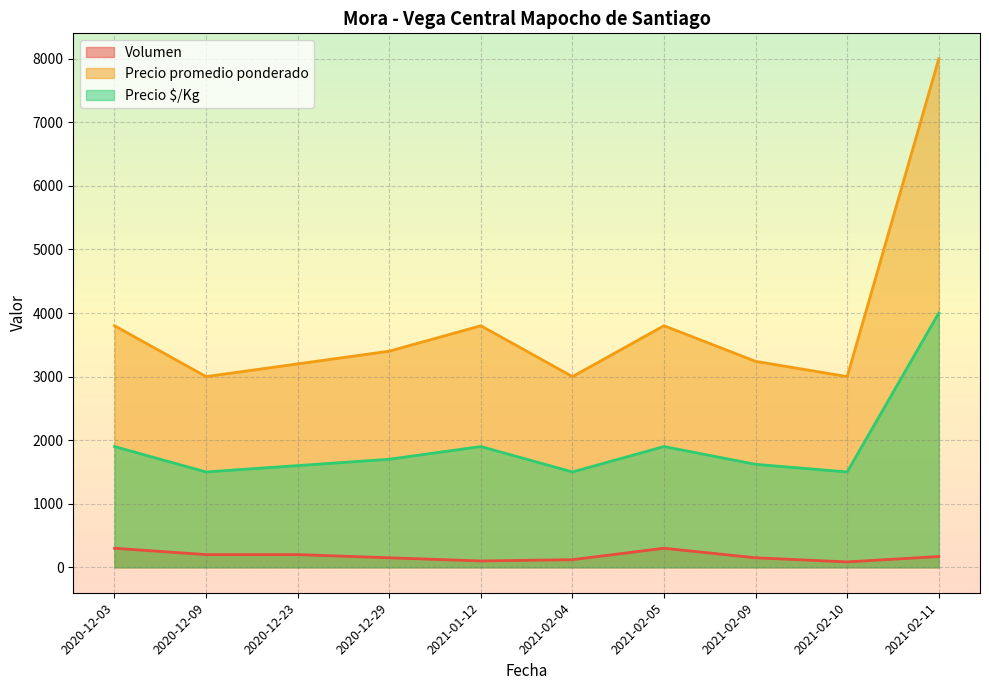

True or false: Volumen and Precio $/Kg intersect in this chart.

False